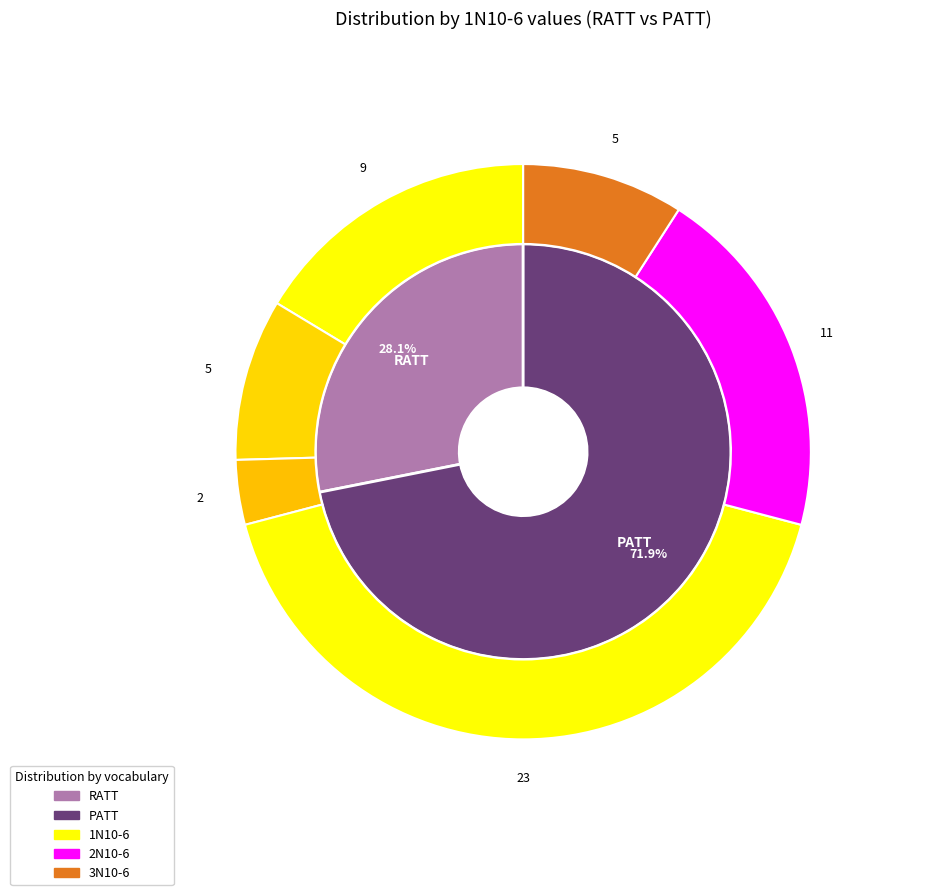

Rank the categories by value from lowest to highest.

RATT, PATT